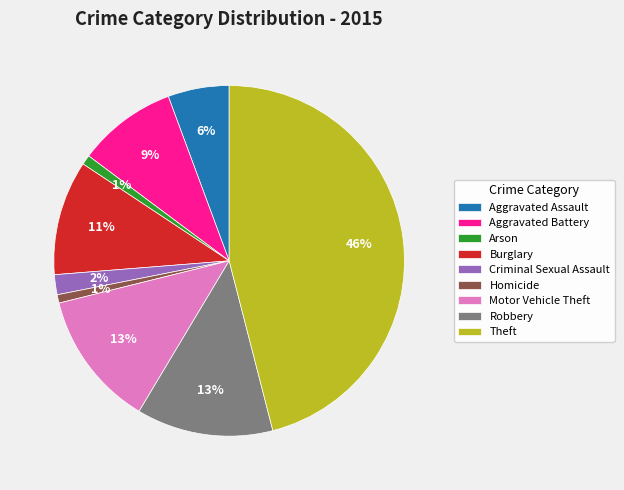

Is there a majority slice in this chart?

No